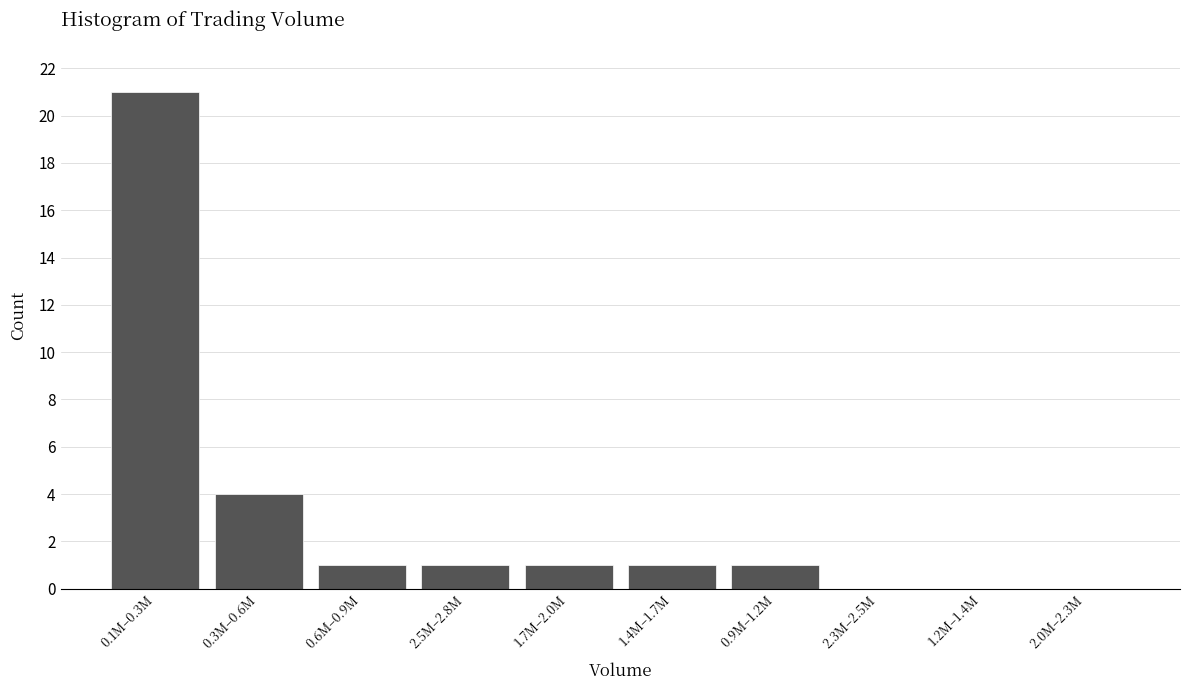

Reading right to left, transcribe all the data shown in this chart.

2.0M–2.3M=0	1.2M–1.4M=0	2.3M–2.5M=0	0.9M–1.2M=1	1.4M–1.7M=1	1.7M–2.0M=1	2.5M–2.8M=1	0.6M–0.9M=1	0.3M–0.6M=4	0.1M–0.3M=21